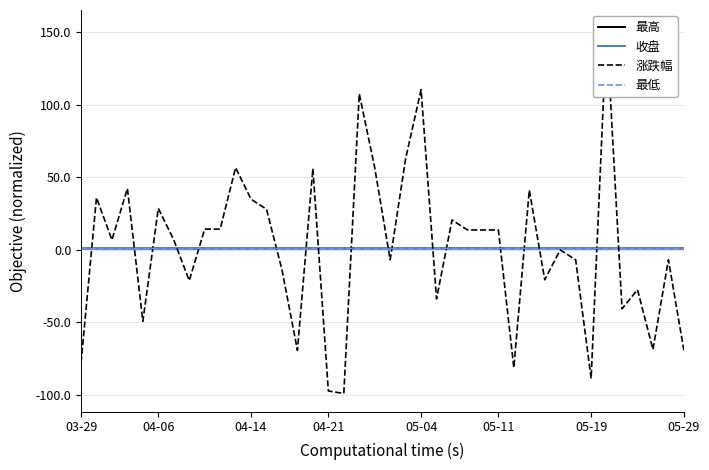

What is the difference between the second highest and second lowest values in the 最低 series?

0.1